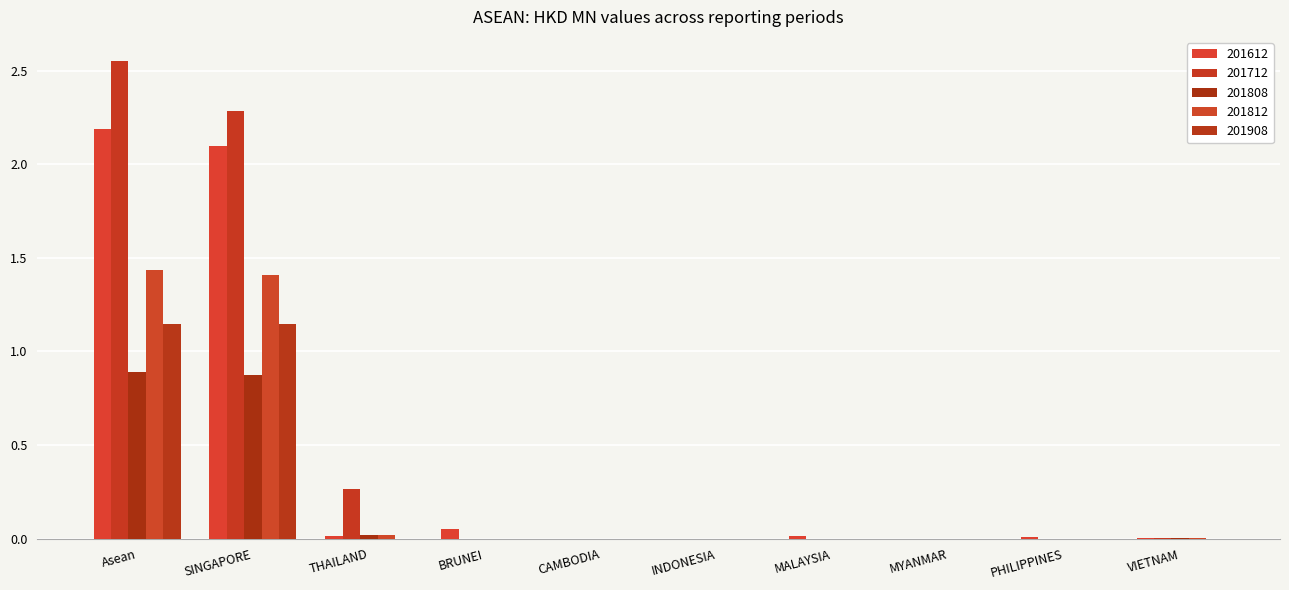

How many groups of bars are there?

10